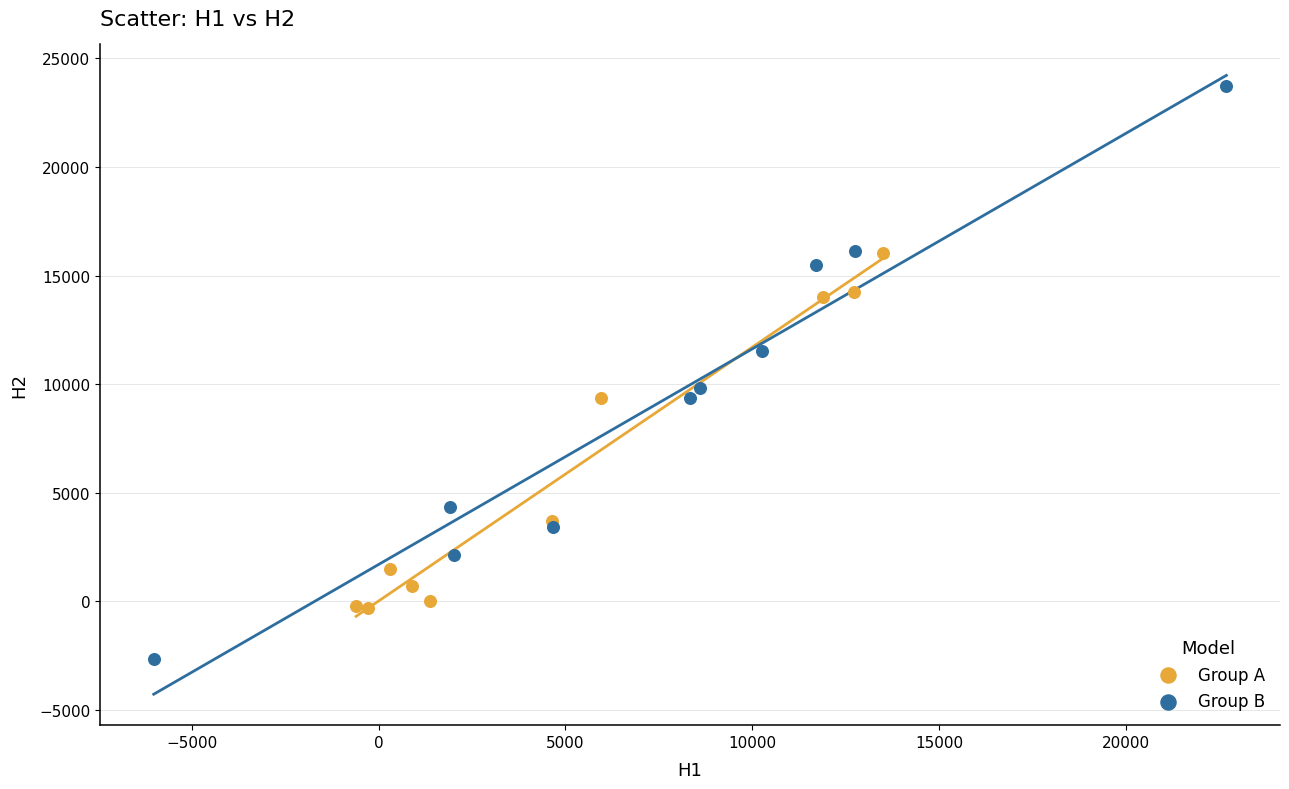

What are all the series names shown in the legend?

Group A, Group B